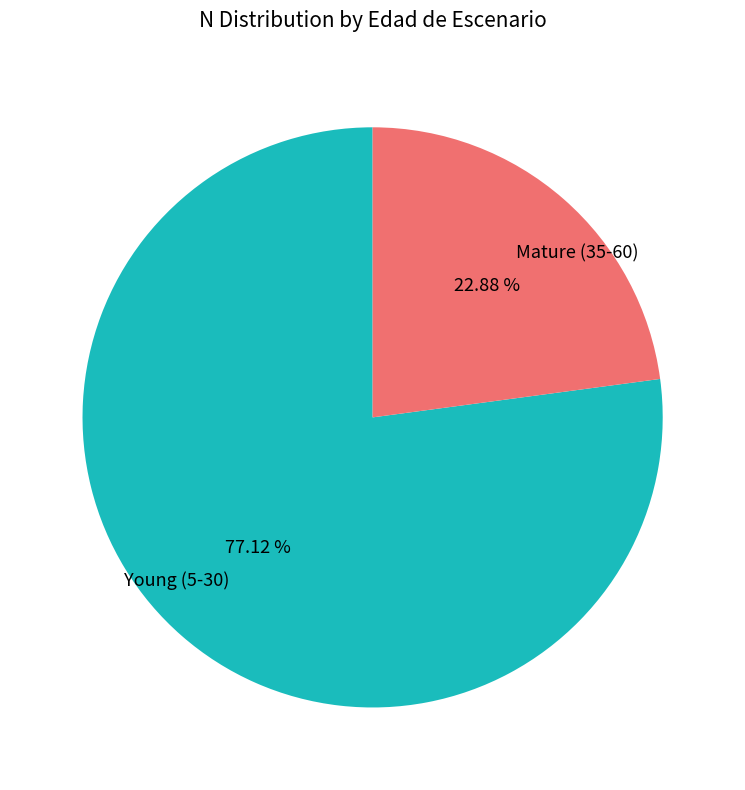

Which has a higher value, Young (5-30) or Mature (35-60)?

Young (5-30)